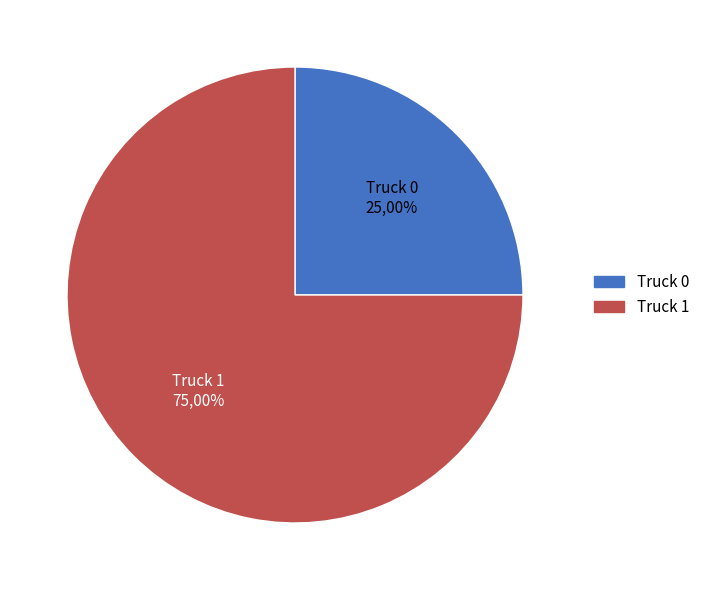

To the nearest percent, what percentage of the pie is Truck 0?

25%